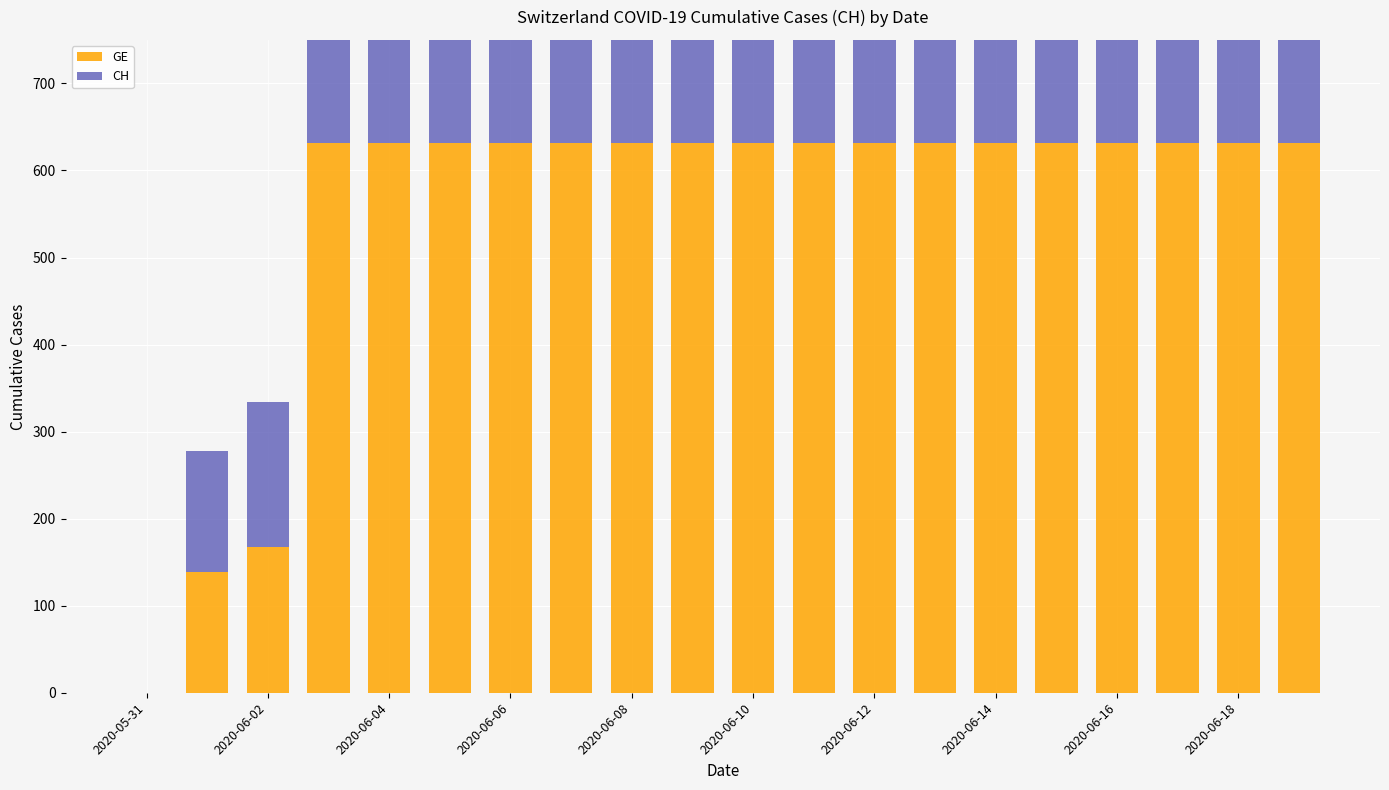

Reading left to right, extract all data points from this chart.

GE: 0	139	167	631	631	631	631	631	631	631	631	631	631	631	631	631	631	631	631	631
CH: 0	139	167	631	631	631	631	631	631	631	631	631	631	631	631	631	631	631	631	631